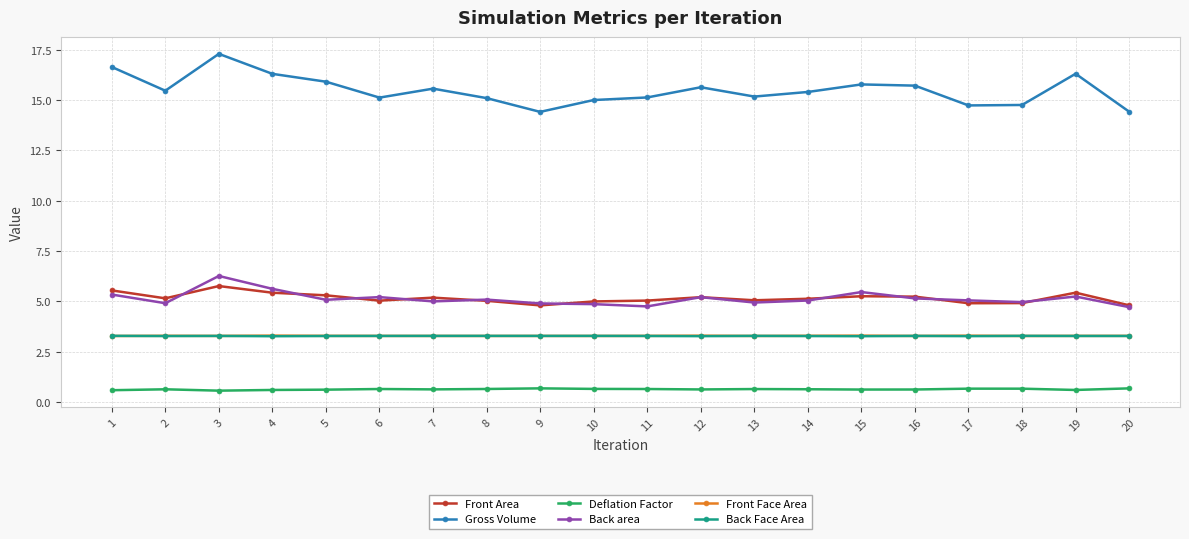

At which label does Gross Volume first exceed 15?

1